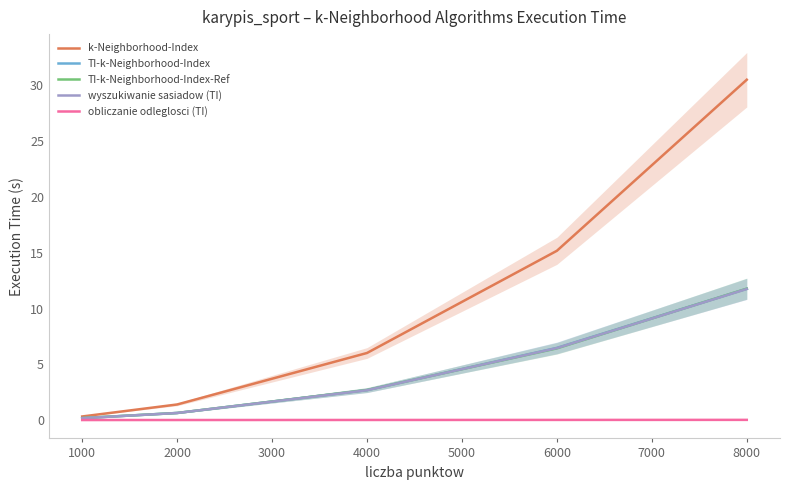

What is the difference between the second highest and second lowest values in the TI-k-Neighborhood-Index-Ref series?

5.8